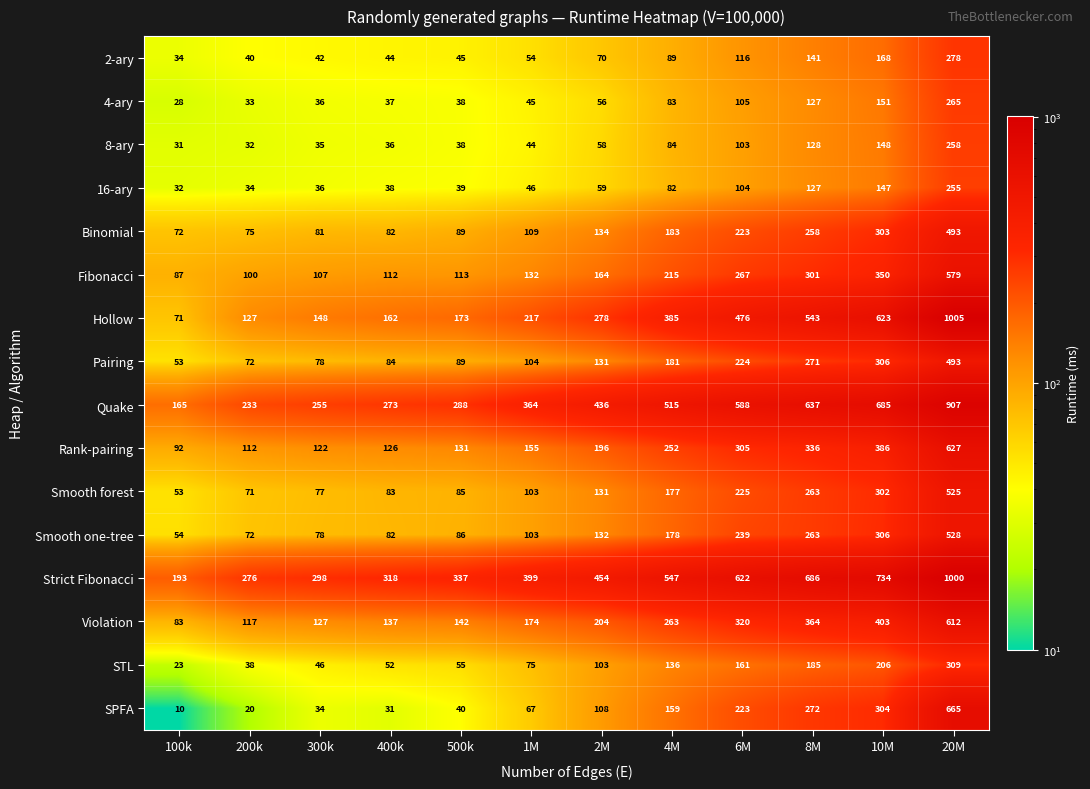

How many values in the Hollow series are below 278?

6